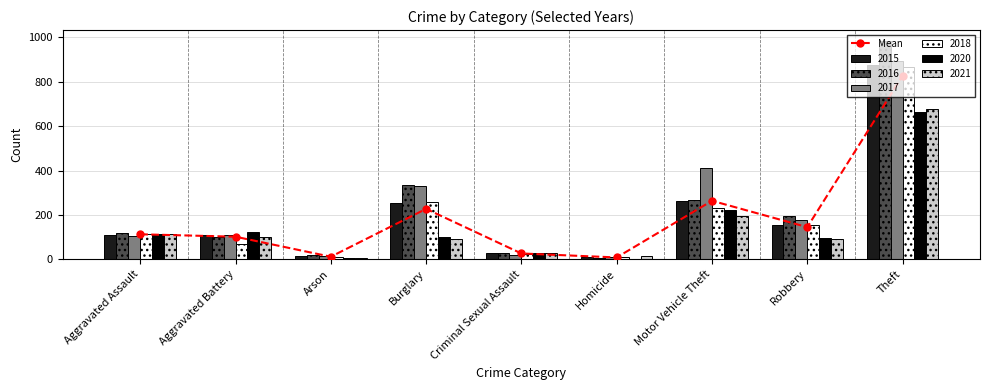

What is the change in value from Motor Vehicle Theft to Theft?

+563.3